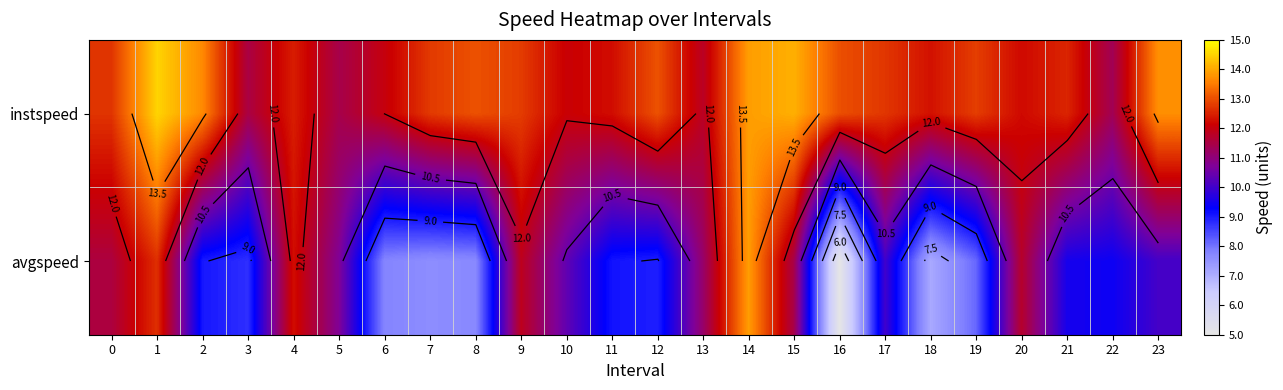

What is the sum of the instspeed values at 5 and 7?

24.2